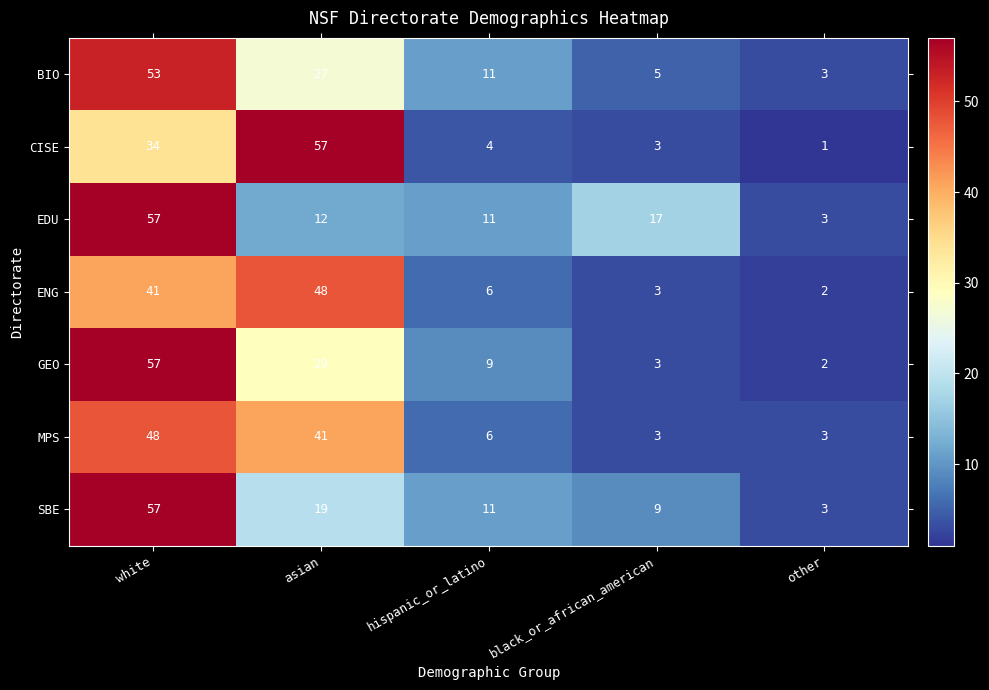

Between asian and black_or_african_american, which series saw the biggest shift?

CISE